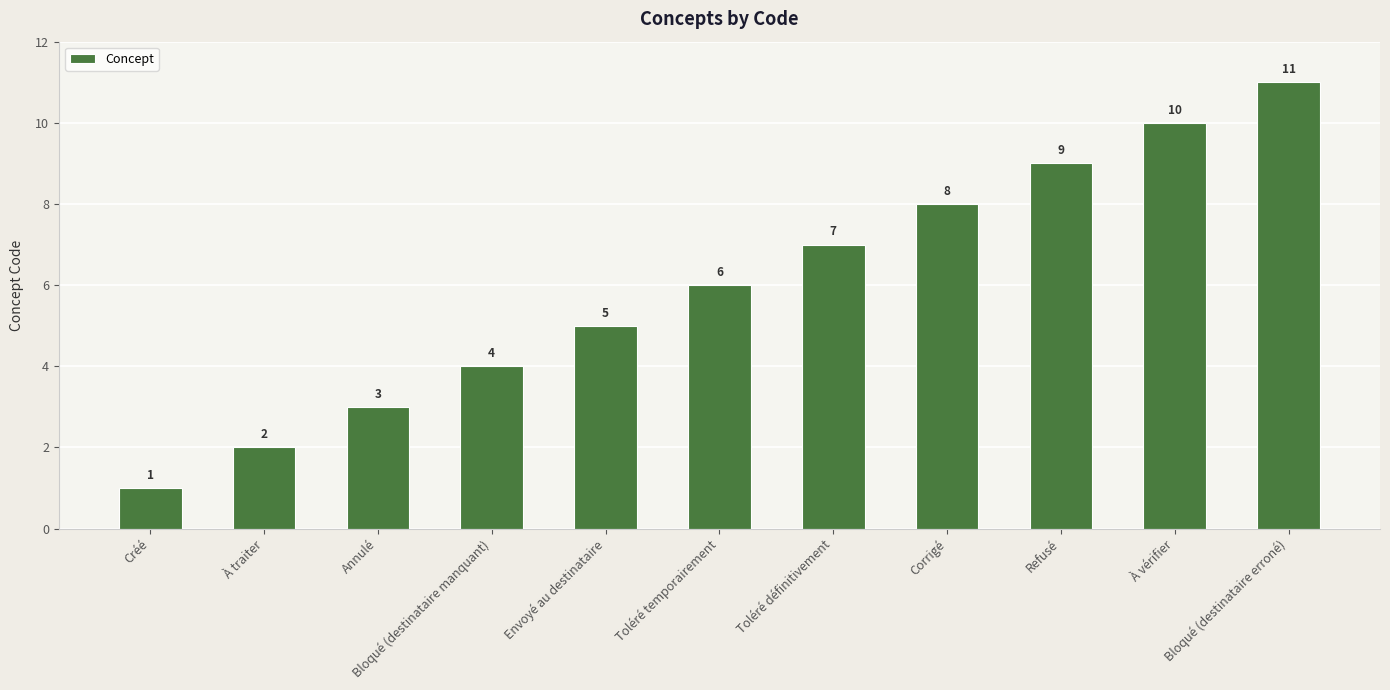

How many values are below 6?

5